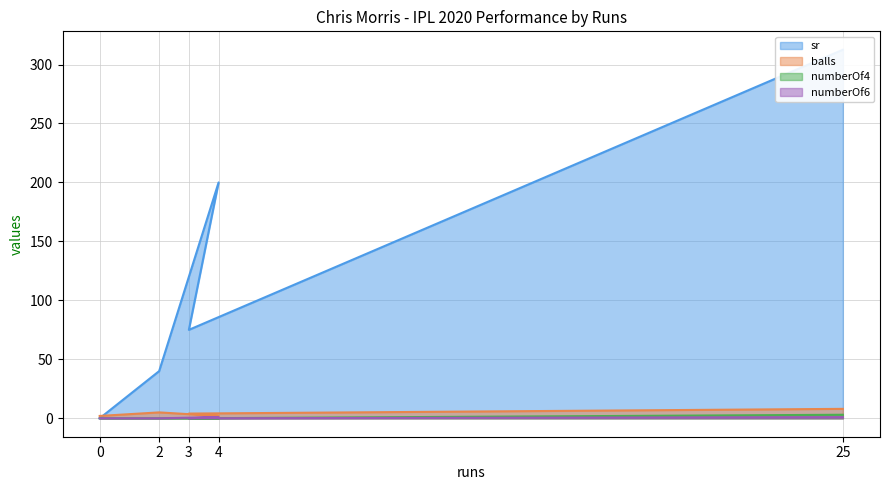

What is the maximum value shown in the chart?

312.5